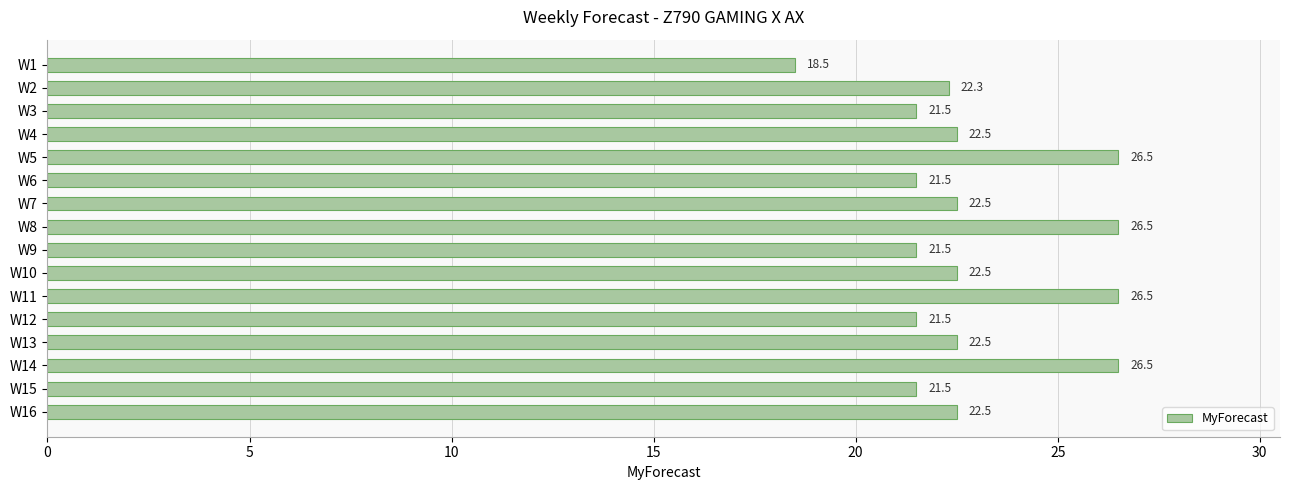

What is the minimum value shown in the chart?

18.5